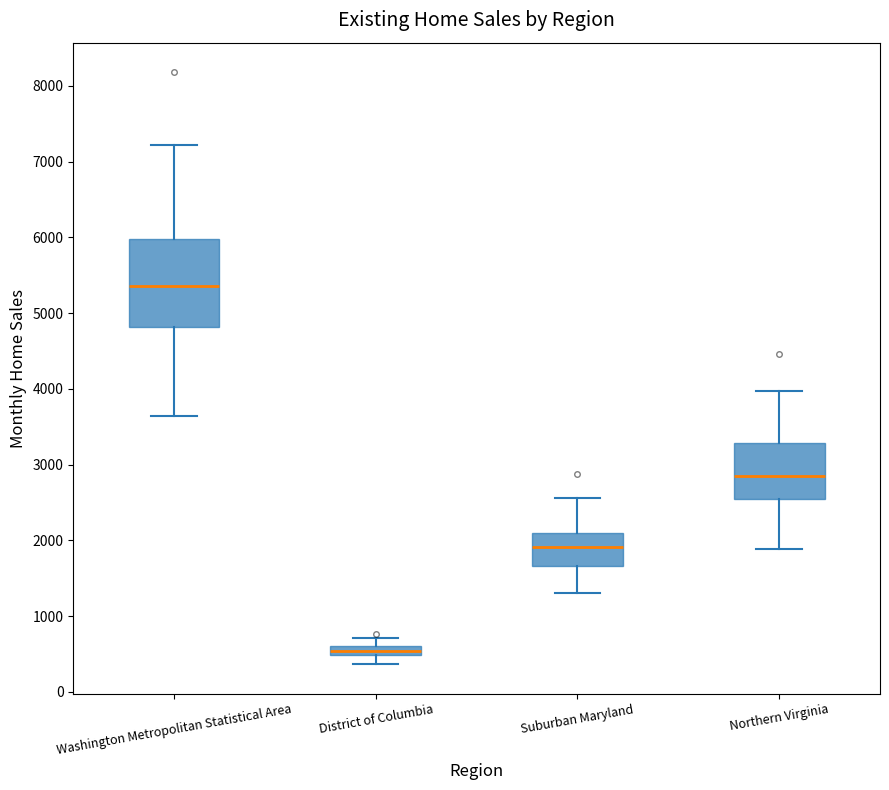

Which box is the tallest, from its lower edge to its upper edge?

Washington Metropolitan Statistical Area